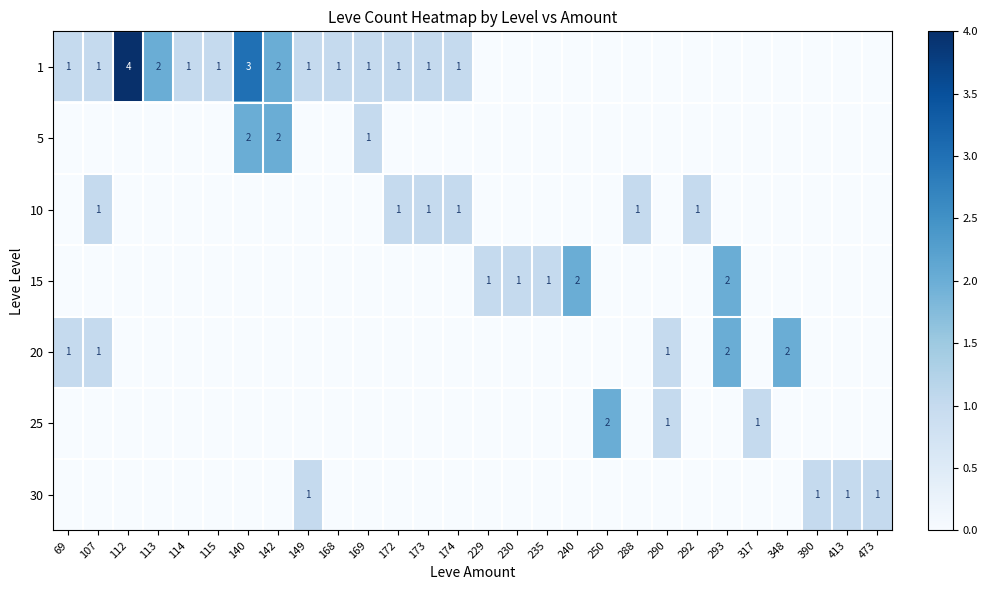

What is the sum of the 15 values at 293 and 235?

3